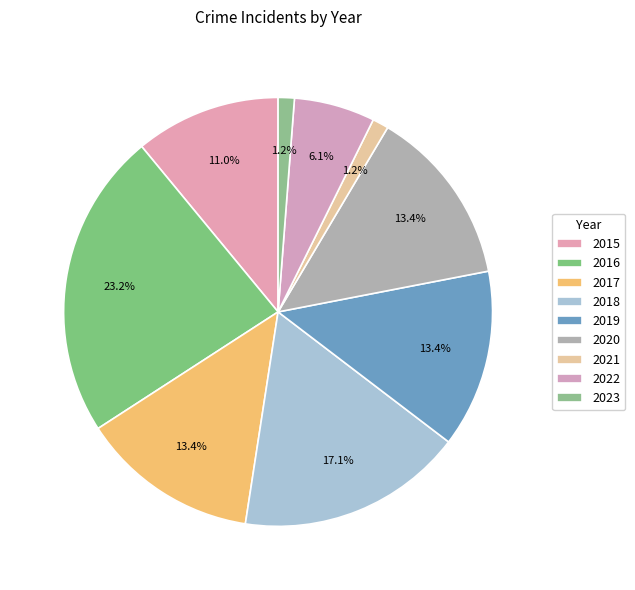

Is 2016 the majority of the pie?

No